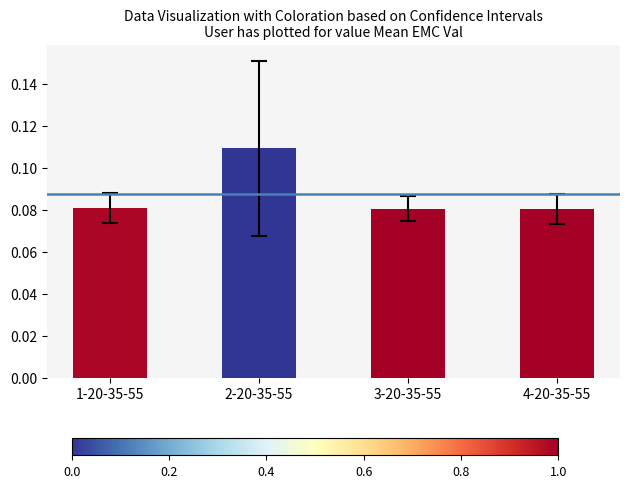

How many values are between 0 and 1?

4